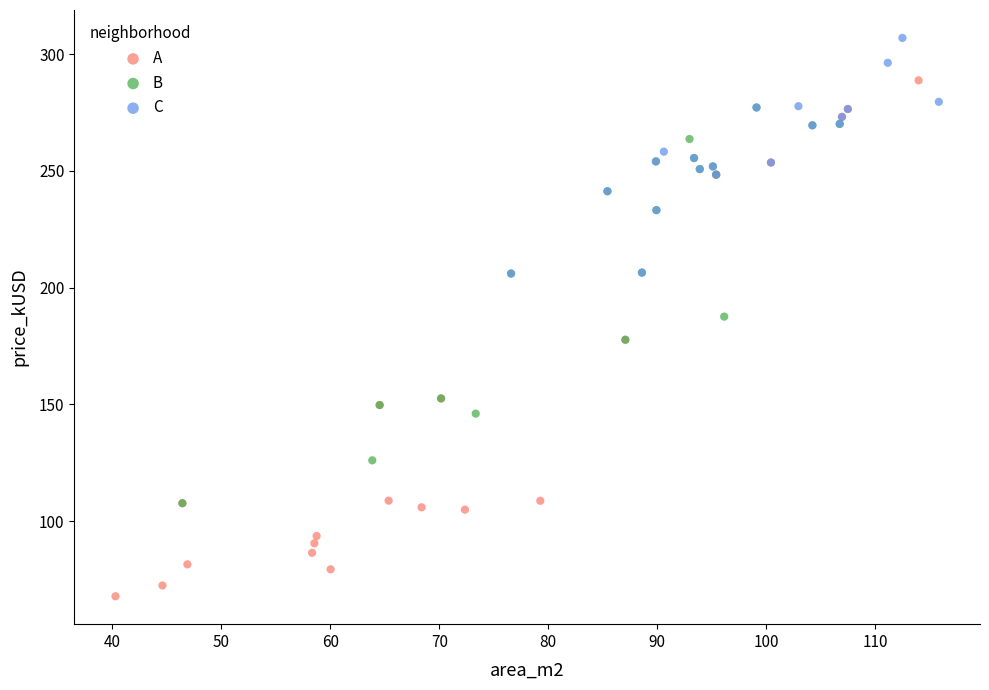

Which series has the widest spread of Y values?

A